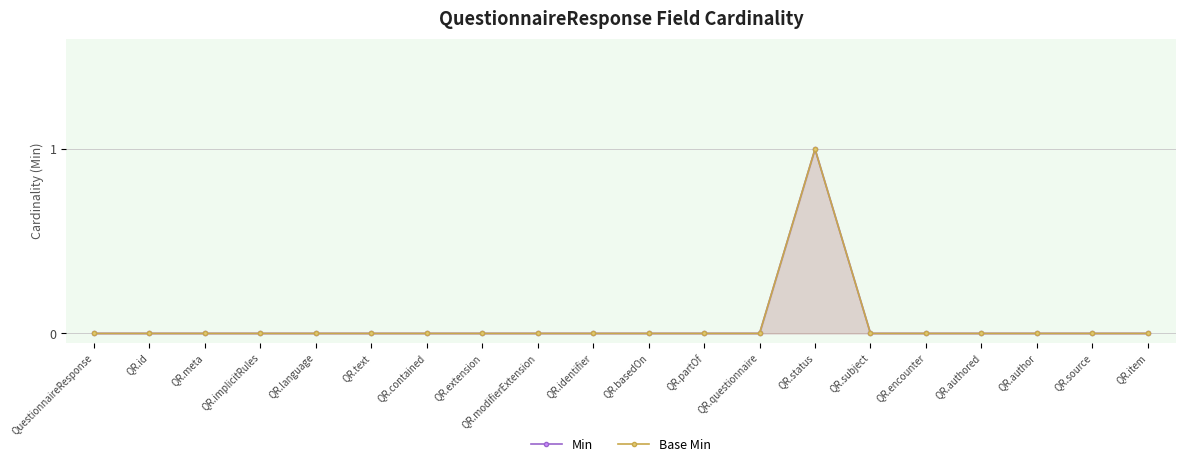

Where is Base Min nearest to the value 0?

QuestionnaireResponse